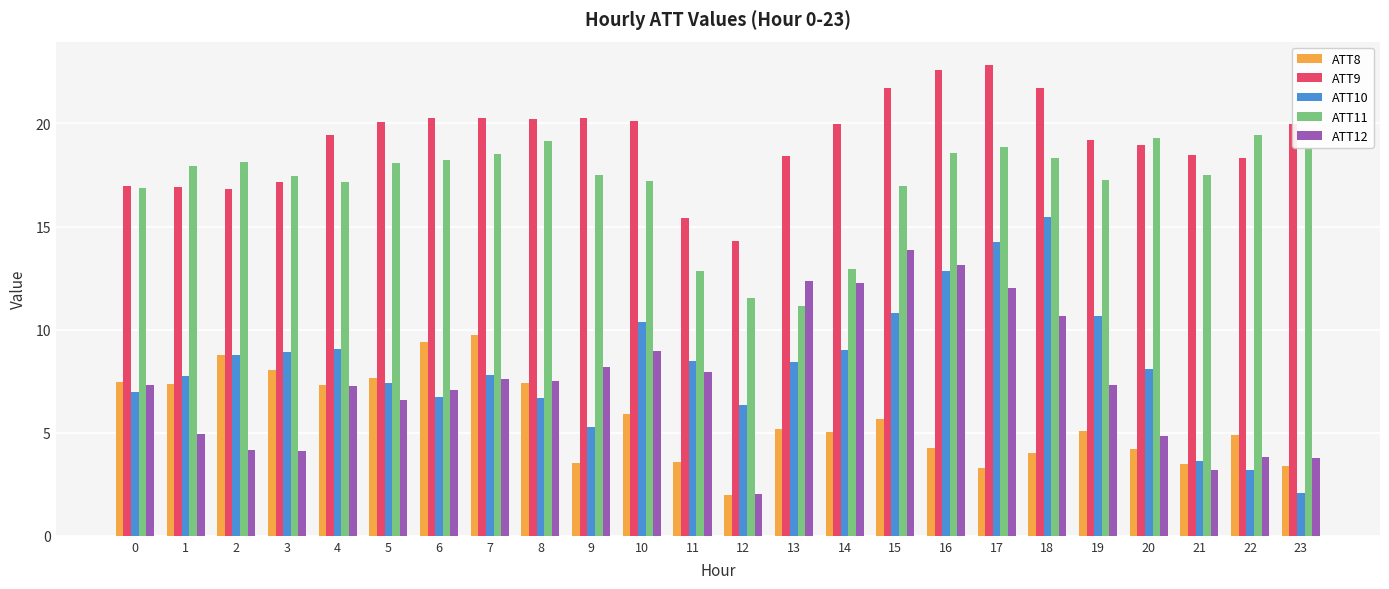

Which series has the largest range (max minus min)?

ATT10